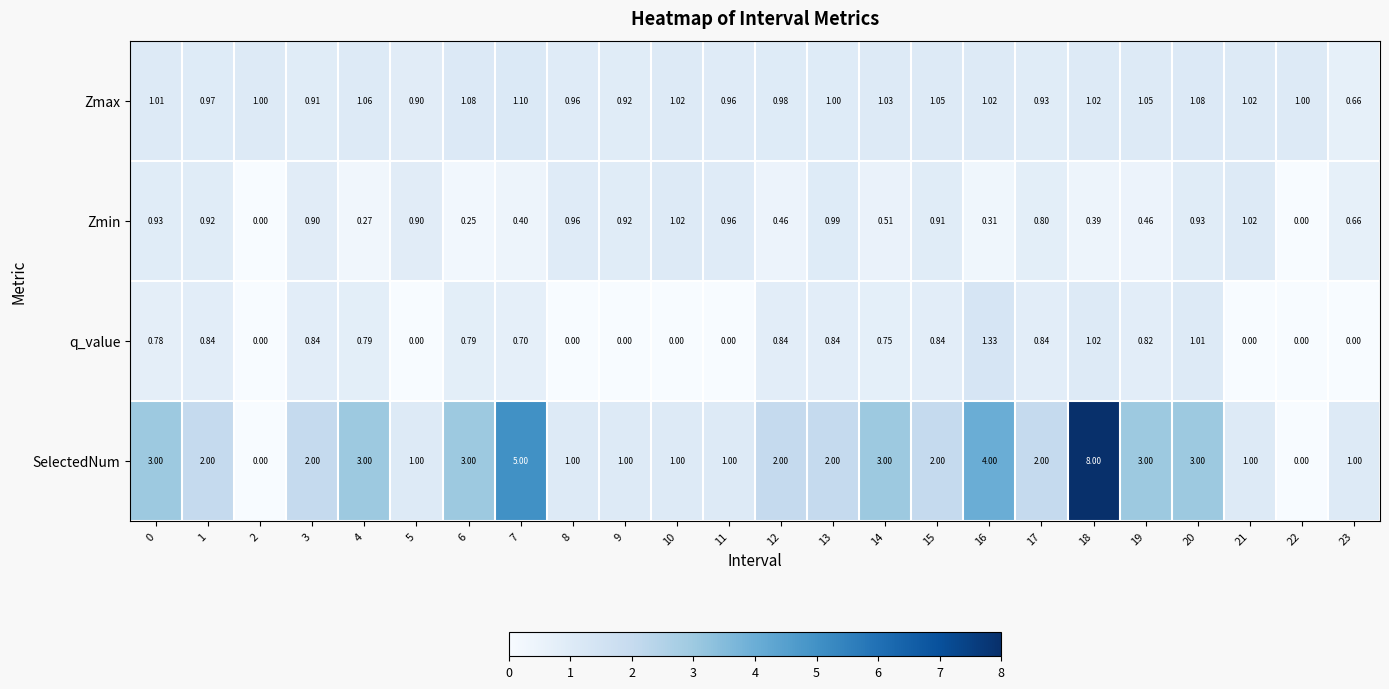

Rank the series by their maximum value, from highest to lowest.

SelectedNum, q_value, Zmax, Zmin